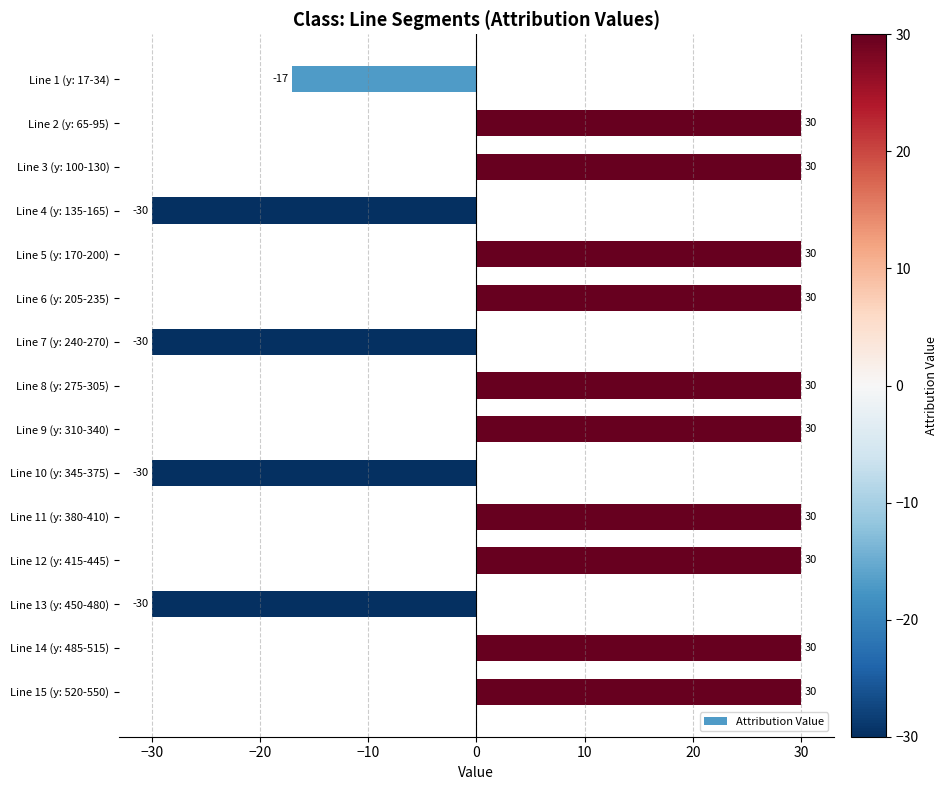

What is the value of the 13th bar from the top?

-30